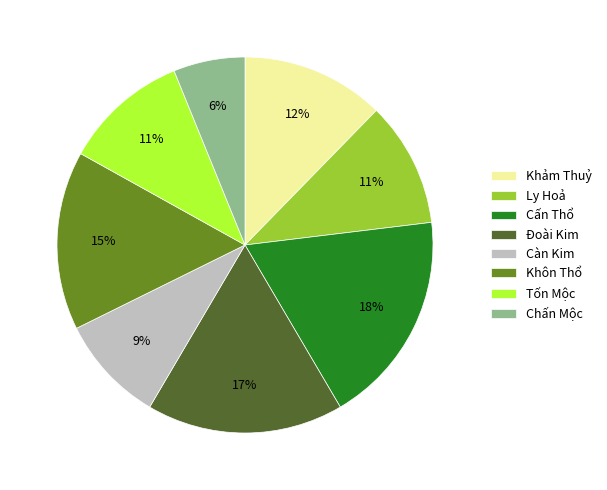

Is it true that Đoài Kim is 17% of the pie?

True